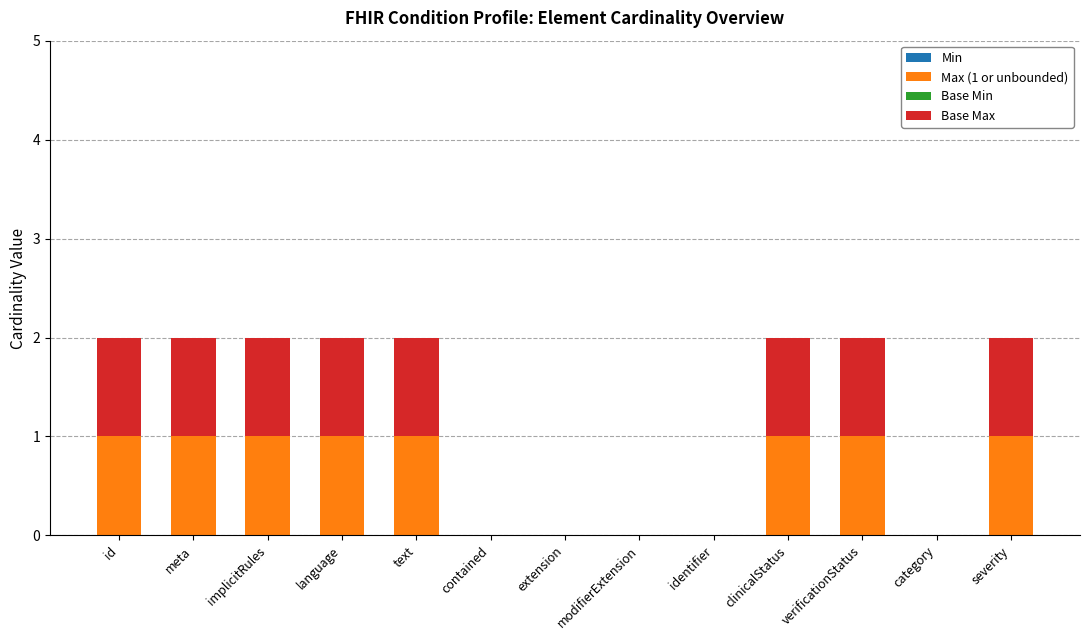

The value of Max (1 or unbounded) at clinicalStatus is 0. True or false?

False